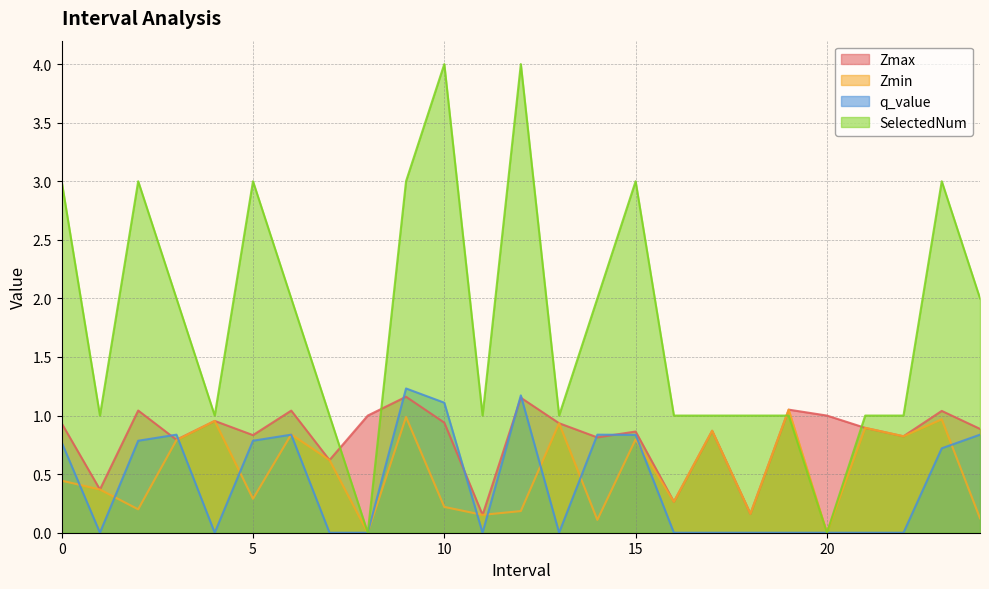

How many distinct data groups are displayed?

4